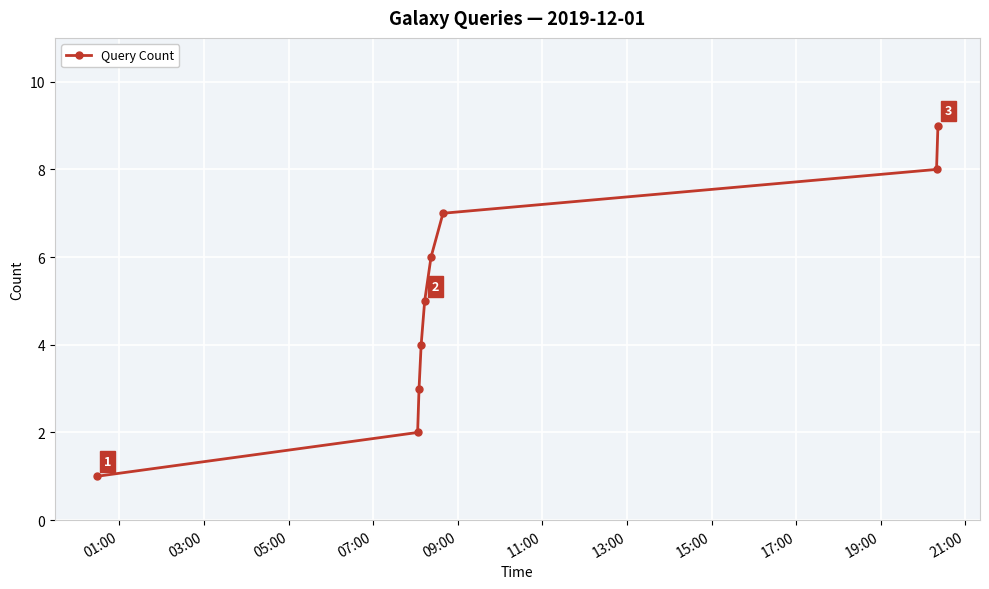

What is the greatest value displayed?

9